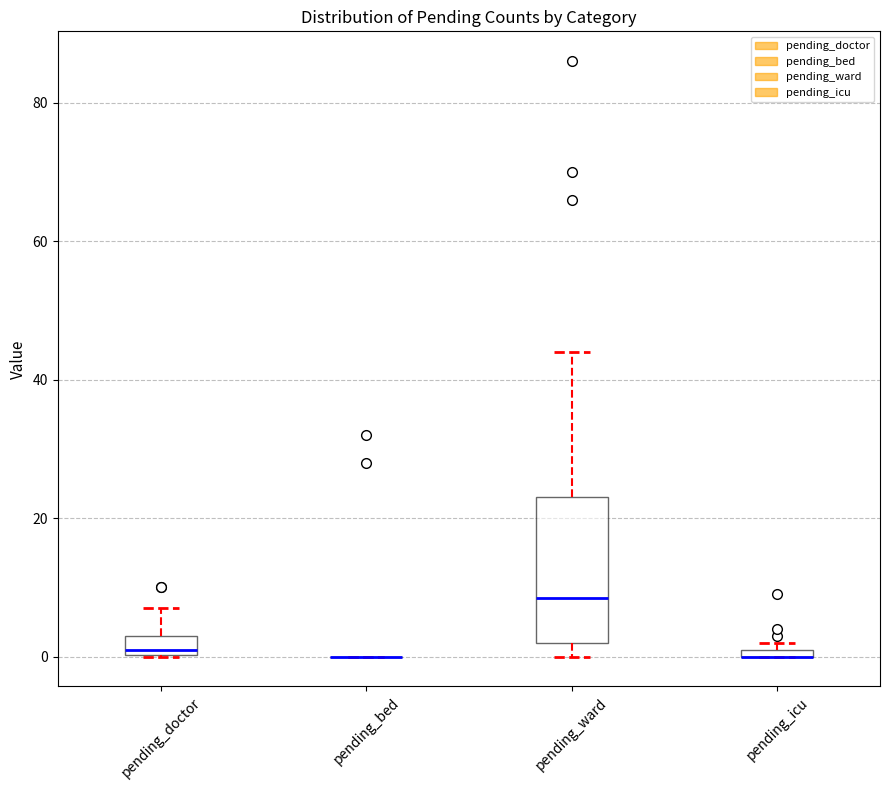

Where is the upper edge of the box for pending_ward on the y-axis? The values are not printed on the chart, so give them approximately, as read against the axis.

24